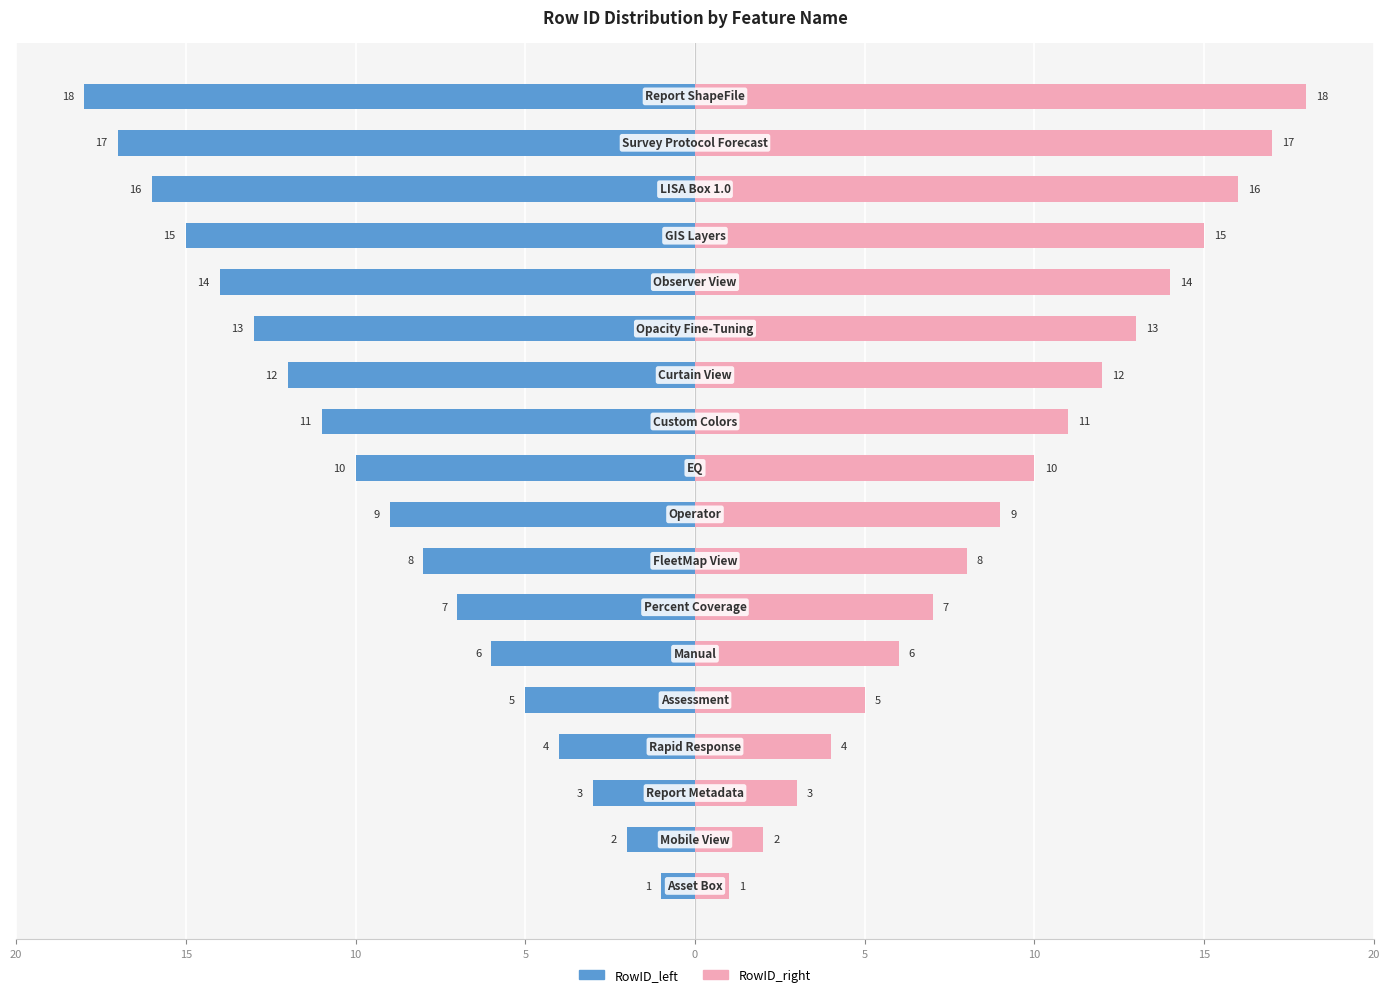

List the series in order of their overall mean, highest first.

RowID_right, RowID_left